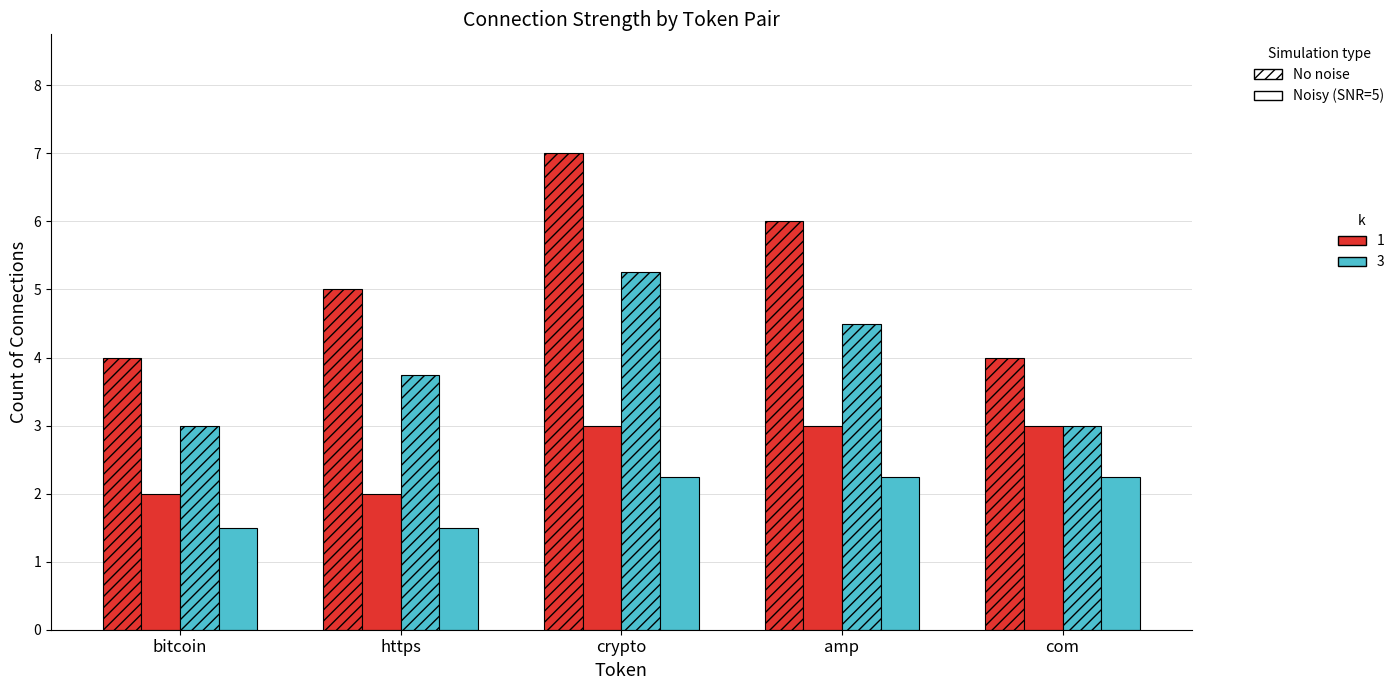

How many bars are there in total?

20